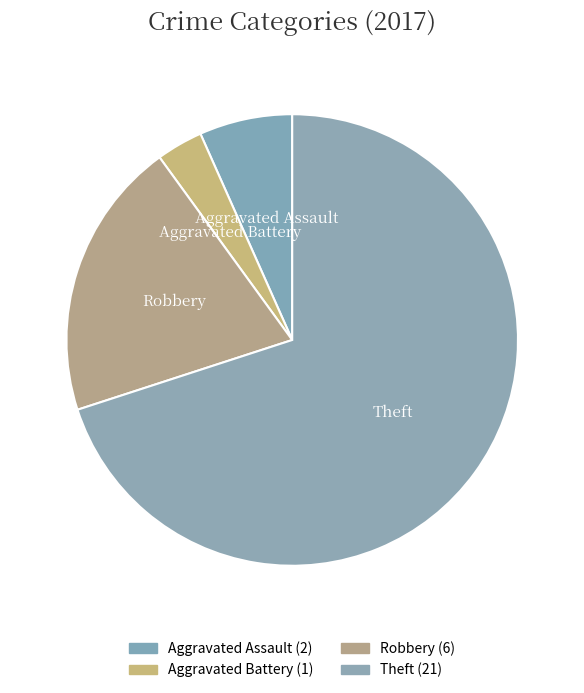

Rank the categories by value from lowest to highest.

Aggravated Battery, Aggravated Assault, Robbery, Theft